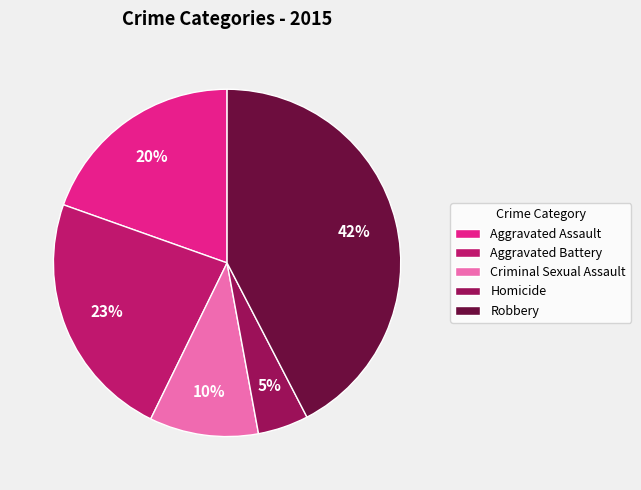

Which has a higher value, Criminal Sexual Assault or Robbery?

Robbery